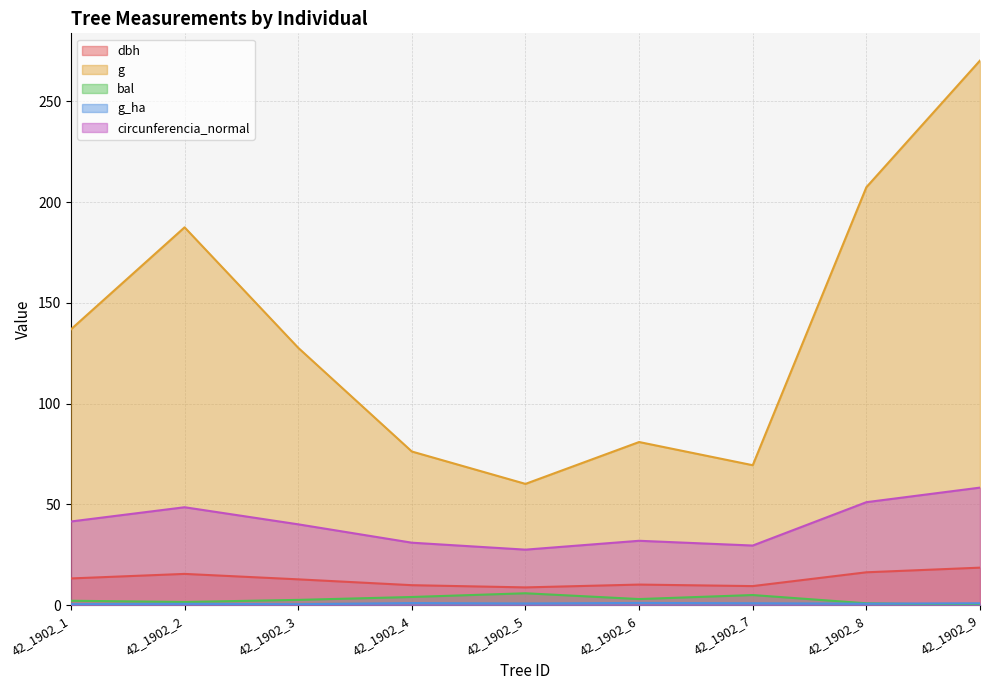

What is the difference between the circunferencia_normal values at 42_1902_2 and 42_1902_4?

17.6